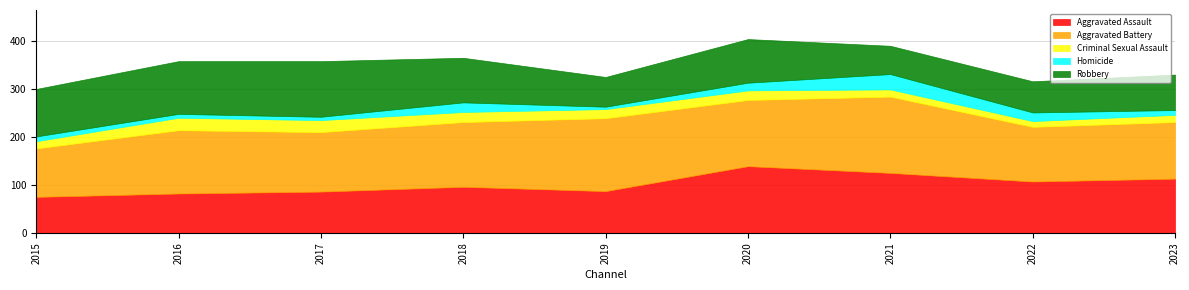

Reading left to right, list all the values displayed in this chart.

Aggravated Assault: 2015=75	2016=82	2017=86	2018=96	2019=87	2020=139	2021=125	2022=107	2023=113
Aggravated Battery: 2015=101	2016=132	2017=124	2018=135	2019=152	2020=138	2021=159	2022=114	2023=118
Criminal Sexual Assault: 2015=15	2016=26	2017=25	2018=21	2019=19	2020=20	2021=15	2022=12	2023=15
Homicide: 2015=10	2016=8	2017=7	2018=20	2019=5	2020=16	2021=32	2022=18	2023=10
Robbery: 2015=99	2016=110	2017=116	2018=93	2019=62	2020=91	2021=59	2022=65	2023=74